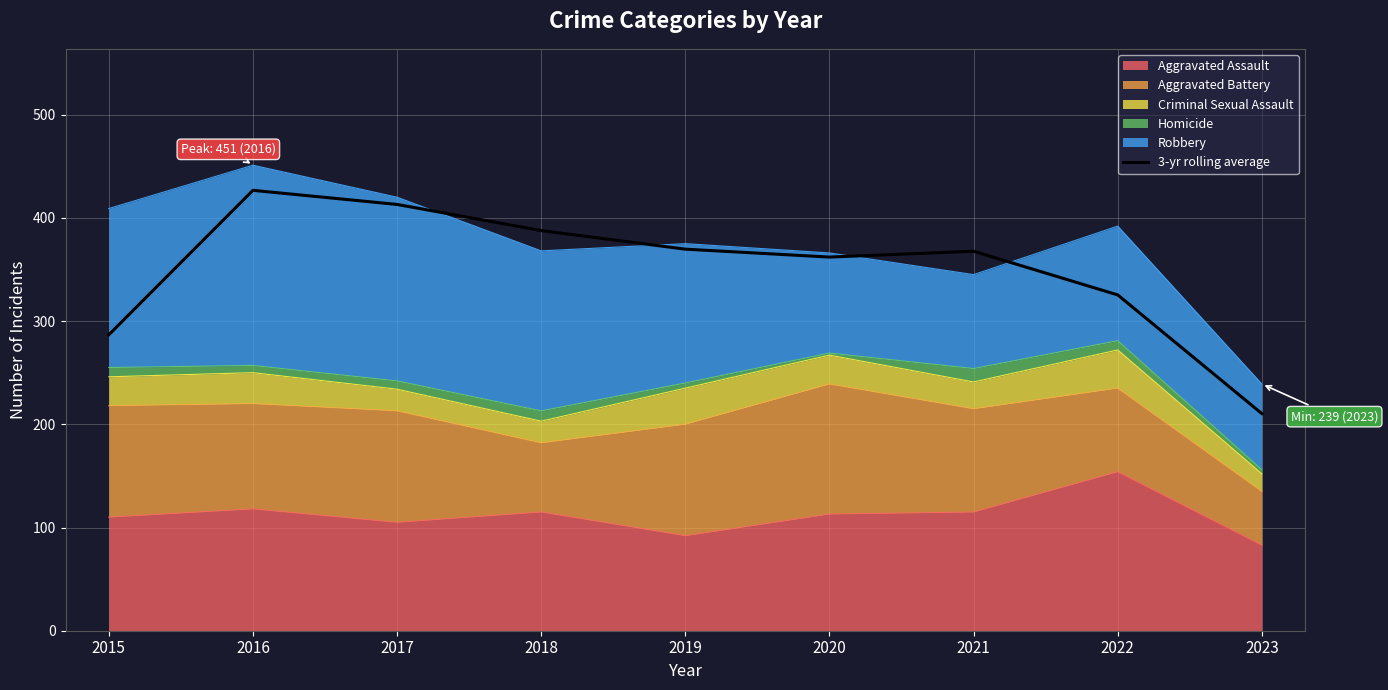

Which label corresponds to the largest value in the chart?

2016